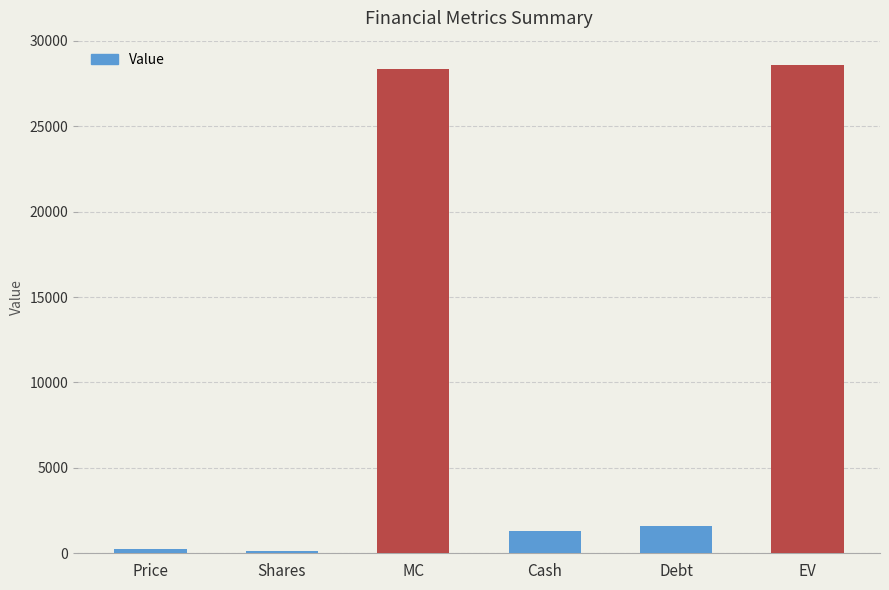

What is the average value?

10029.2